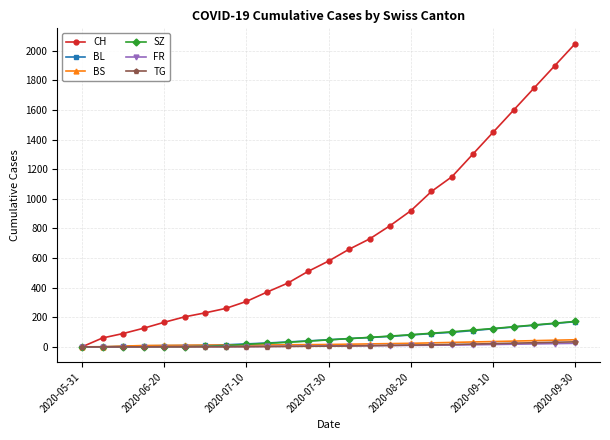

Which series has the widest spread of values?

CH